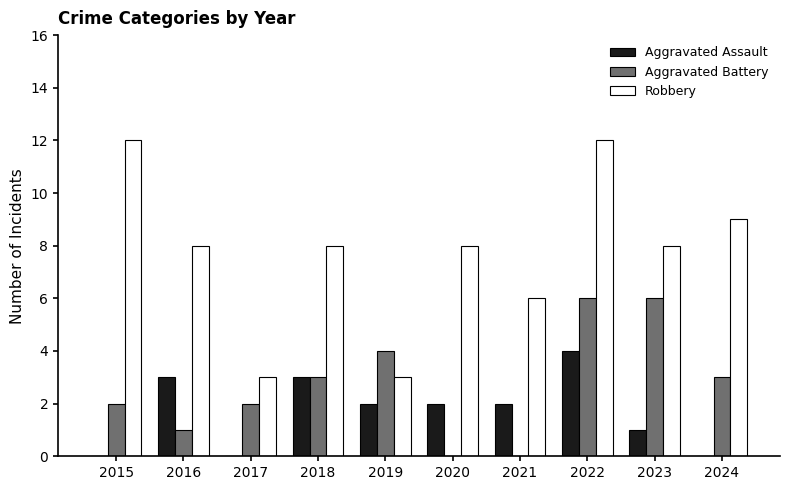

Between 2016 and 2023, which series saw the biggest shift?

Aggravated Battery